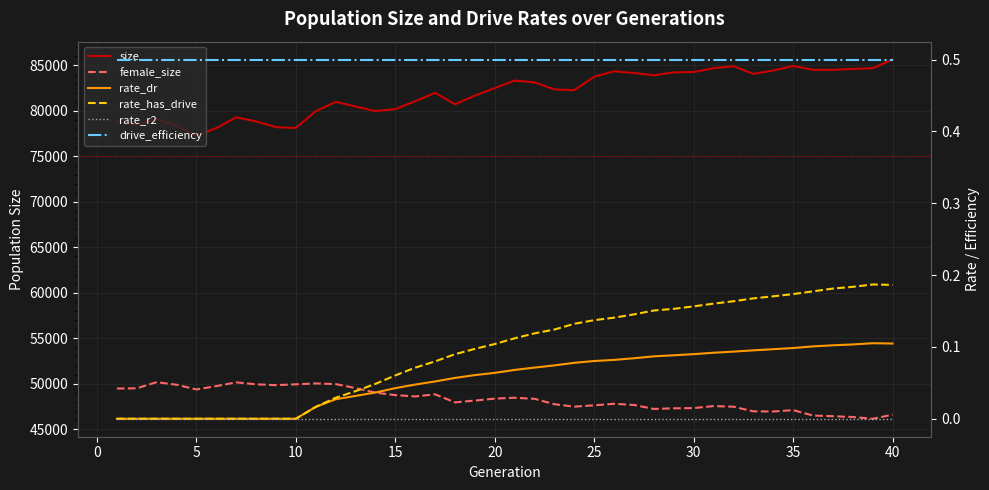

What is the maximum value for size?

85646.0